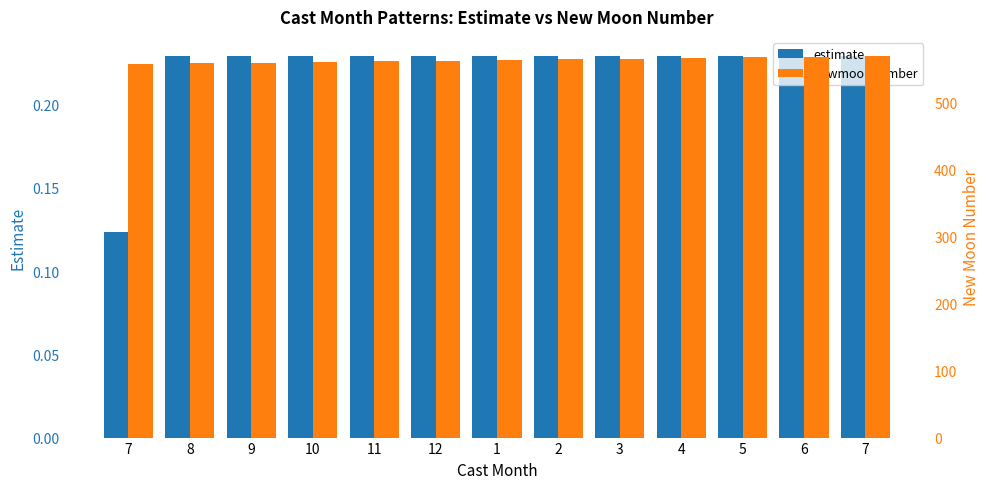

Where is estimate nearest to the value 0?

7